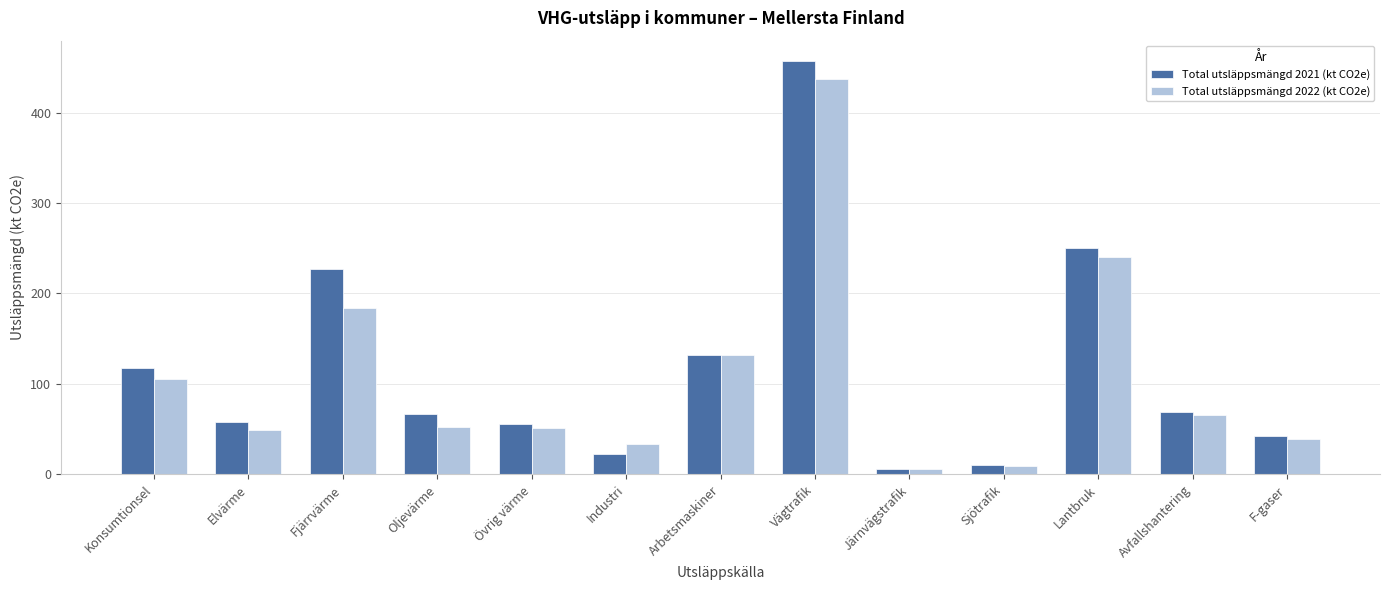

Which series has the largest total across all categories?

Total utsläppsmängd 2021 (kt CO2e)